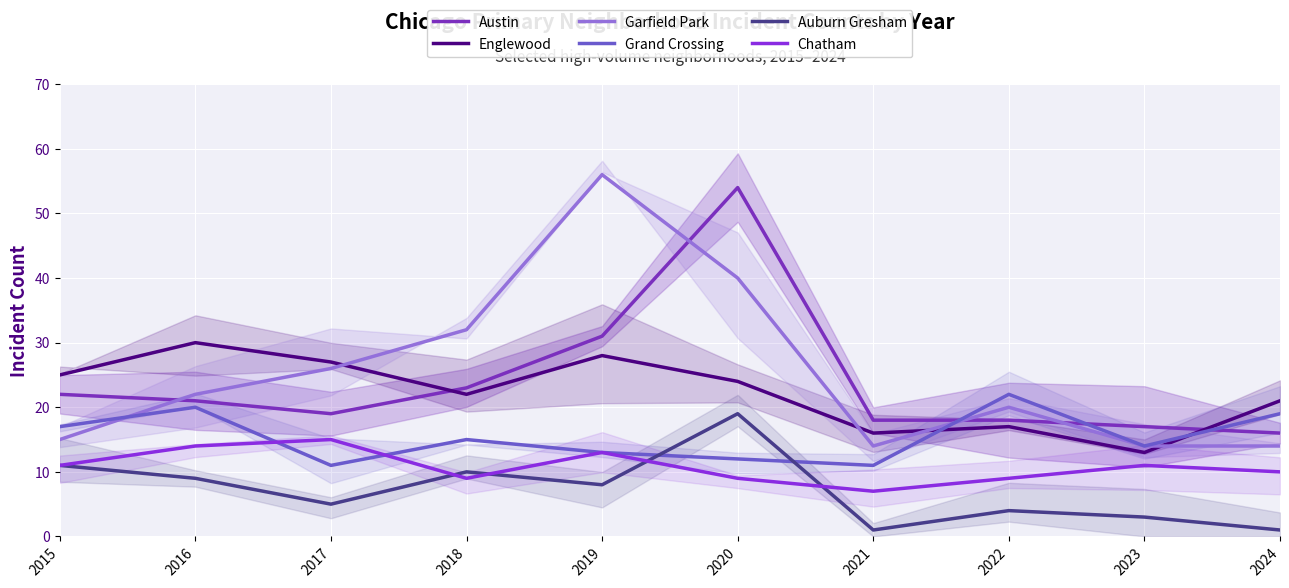

At which category is the sum across all series the highest?

2020